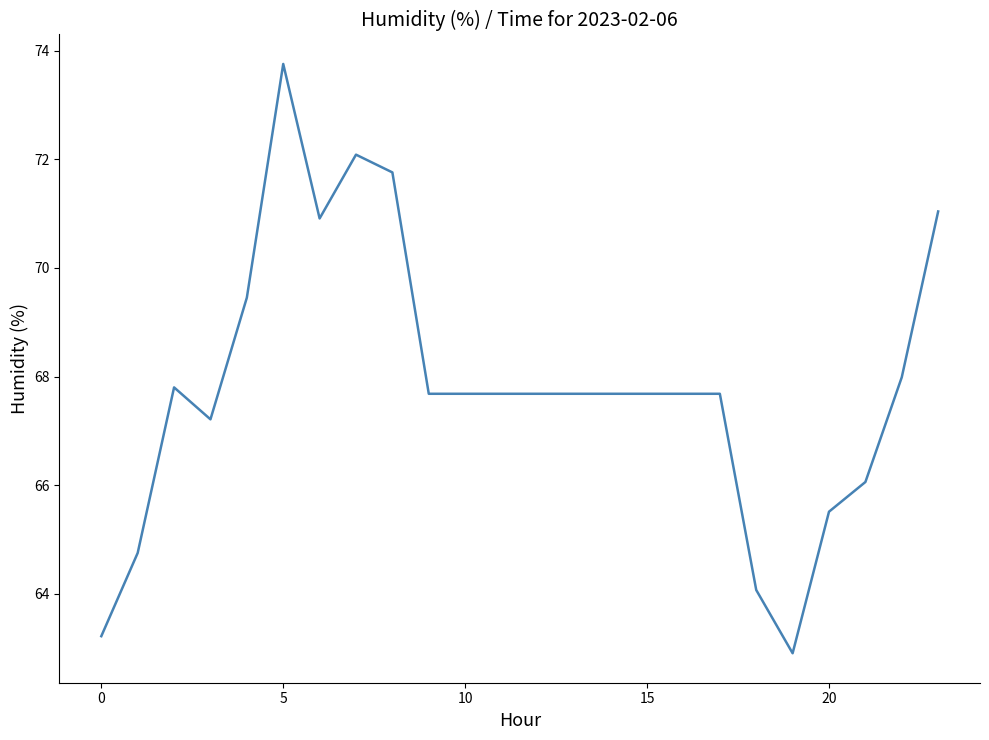

What is the minimum value shown in the chart?

62.9